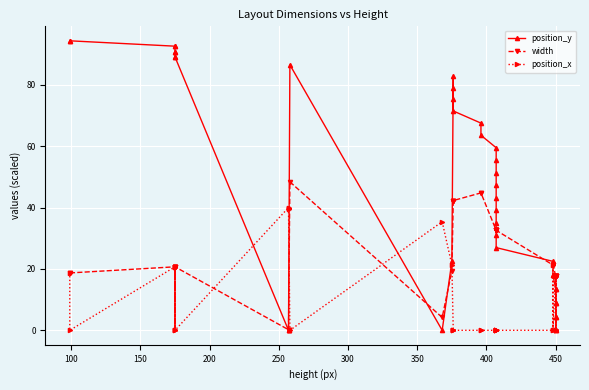

How many lines are shown in the chart?

3